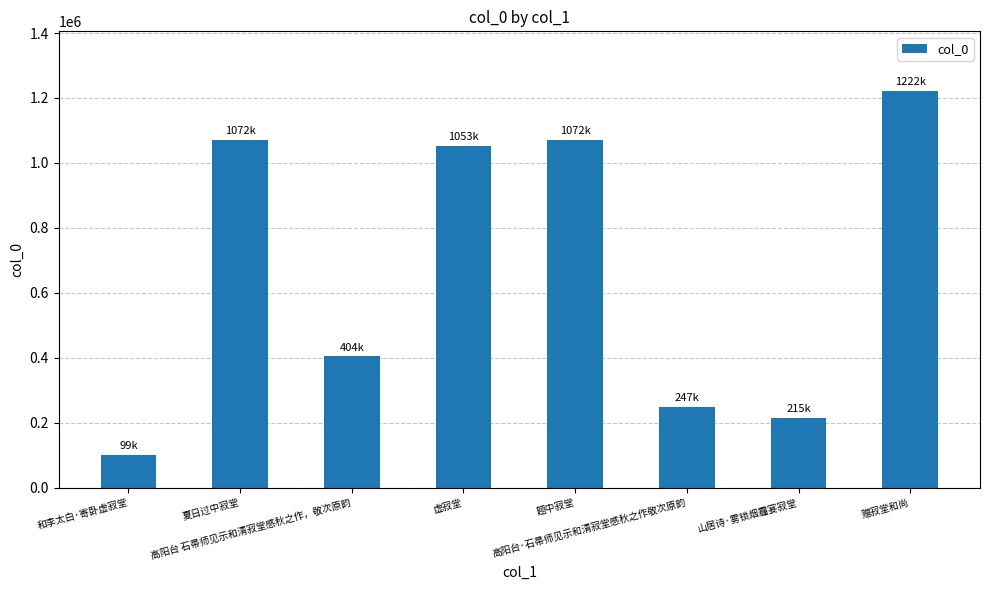

True or false: the data shows 662972 at 题中寂堂.

False